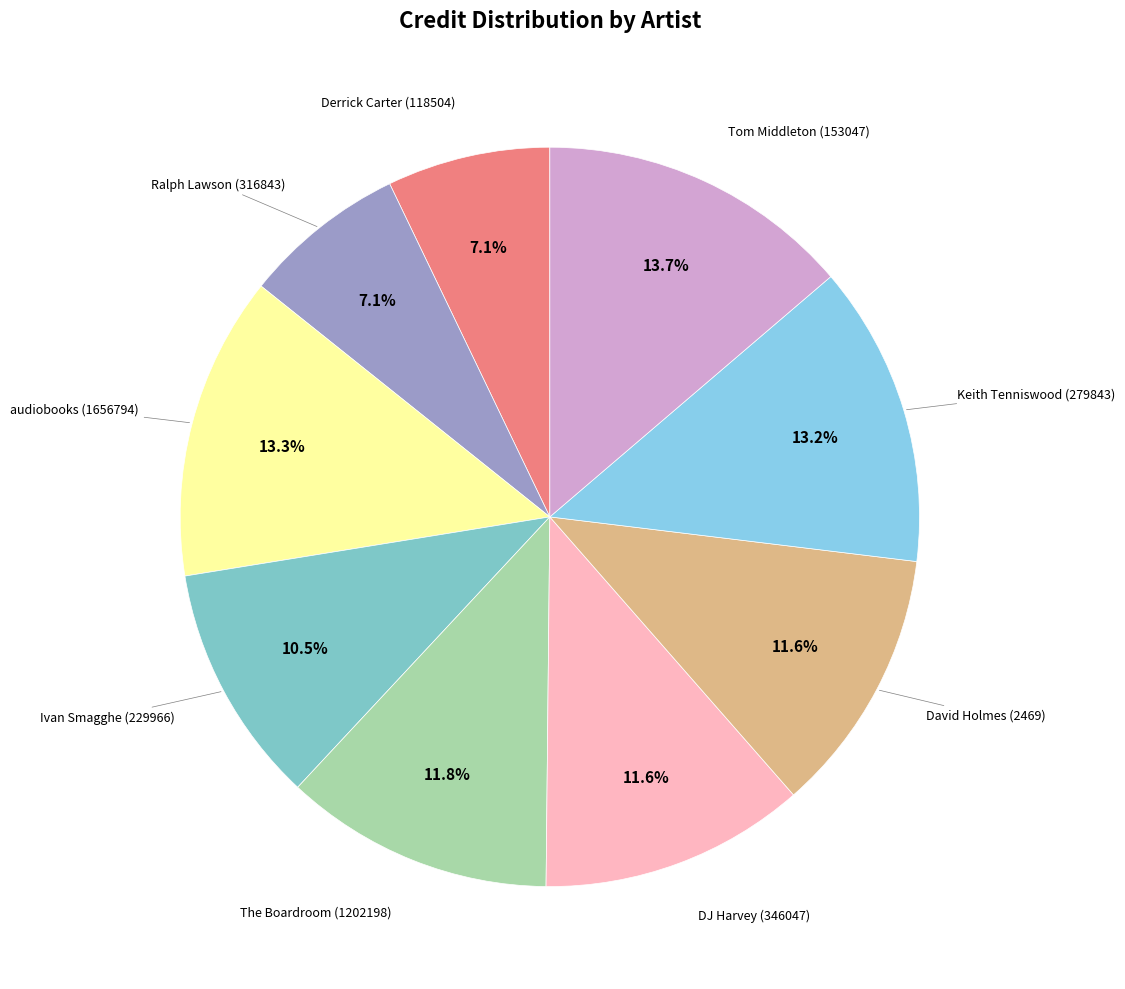

Count the number of slices in the pie.

9